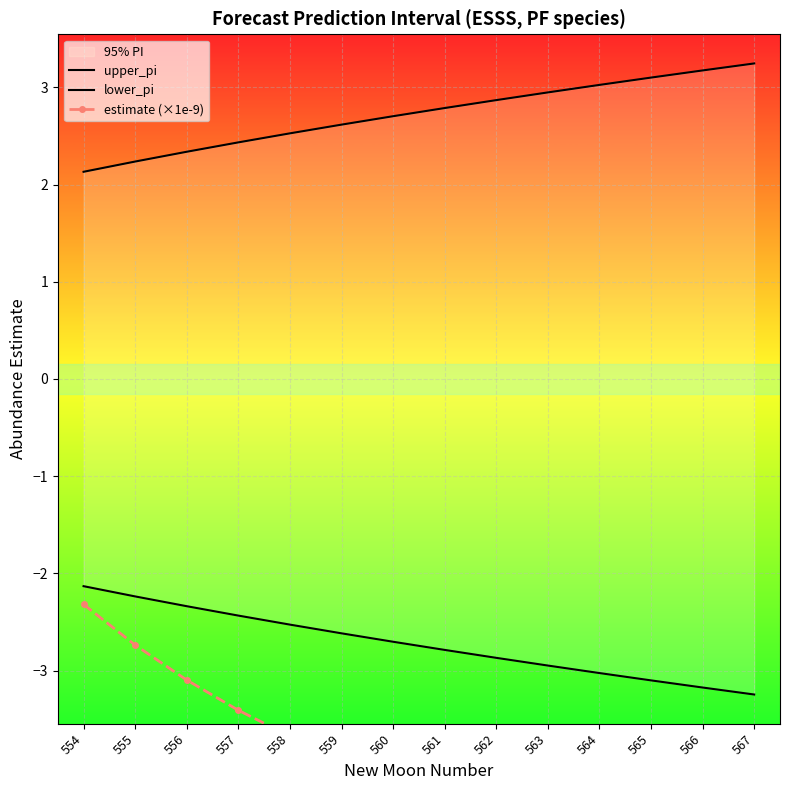

Rank the series by their maximum value, from highest to lowest.

upper_pi, lower_pi, estimate (×1e-9)